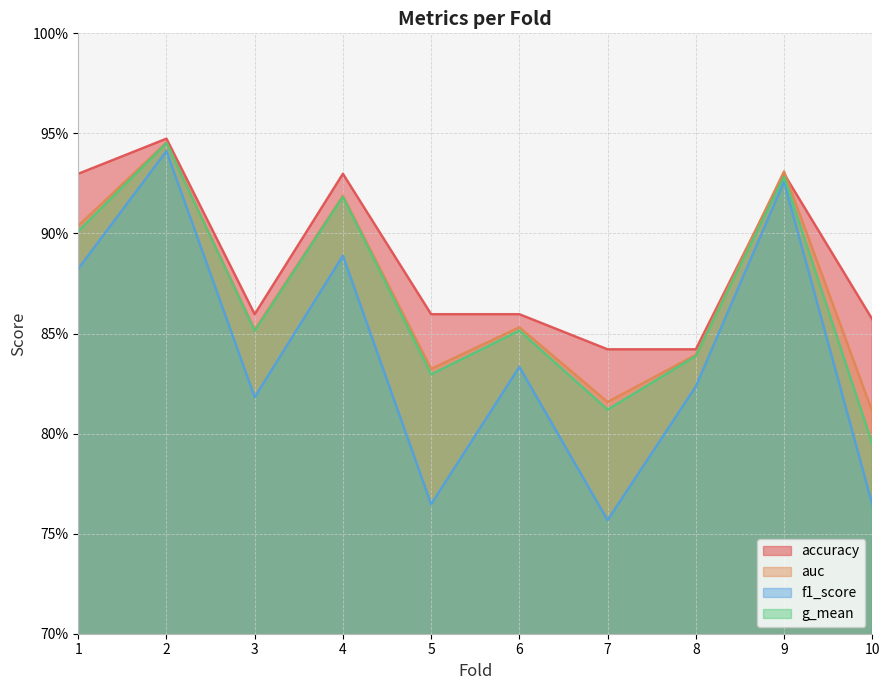

Rank the series by their maximum value, from lowest to highest.

f1_score, g_mean, auc, accuracy